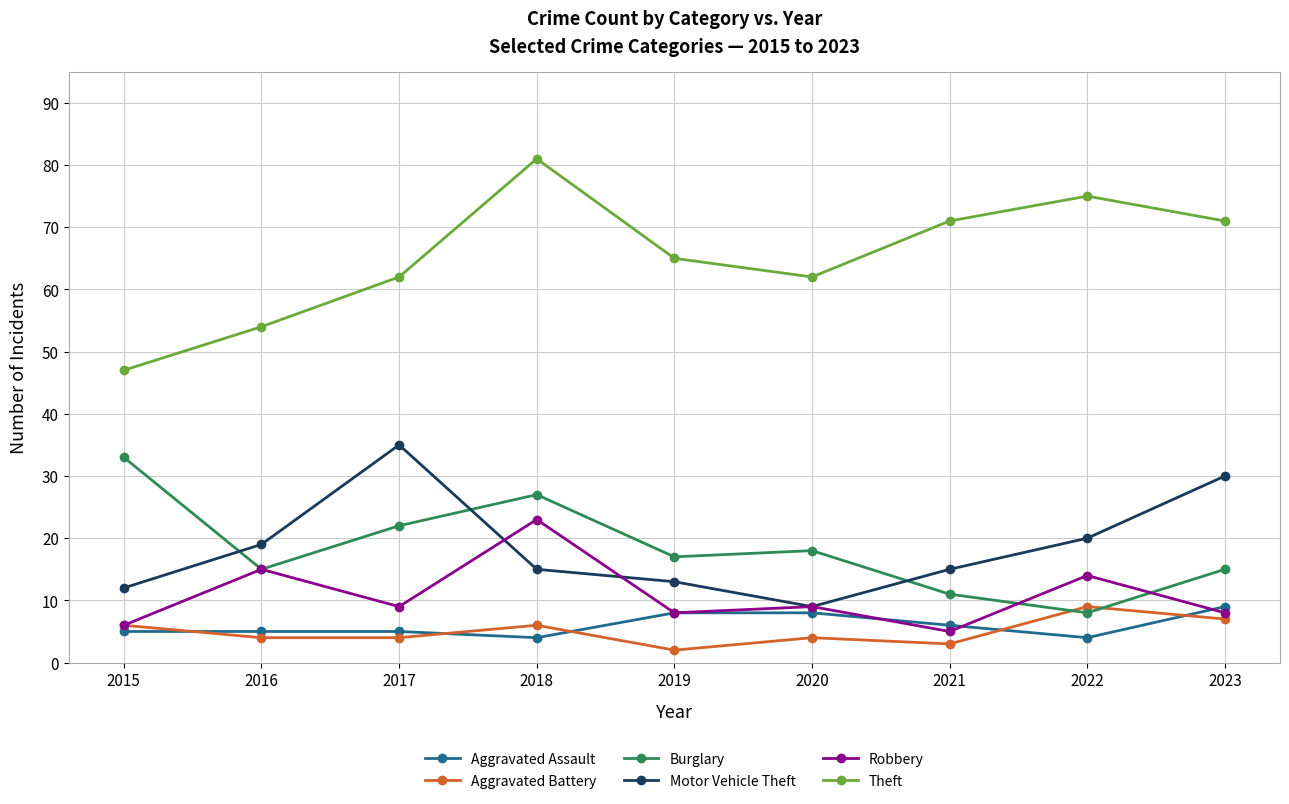

Is it true that Motor Vehicle Theft equals 30 at 2023?

True